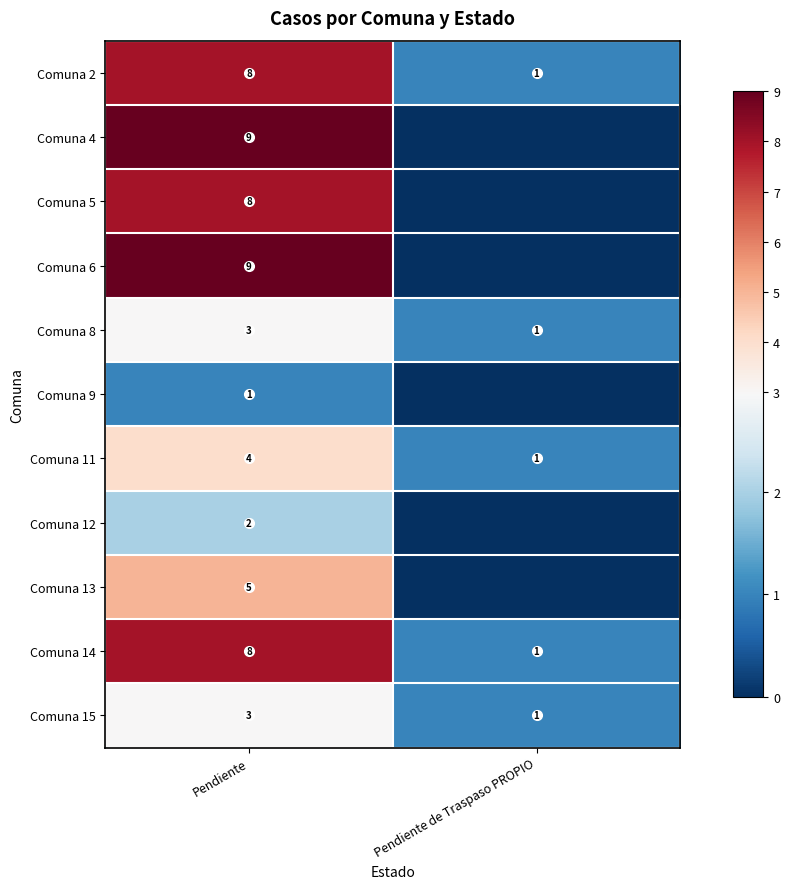

Between Pendiente de Traspaso PROPIO and Pendiente, which is larger?

Pendiente